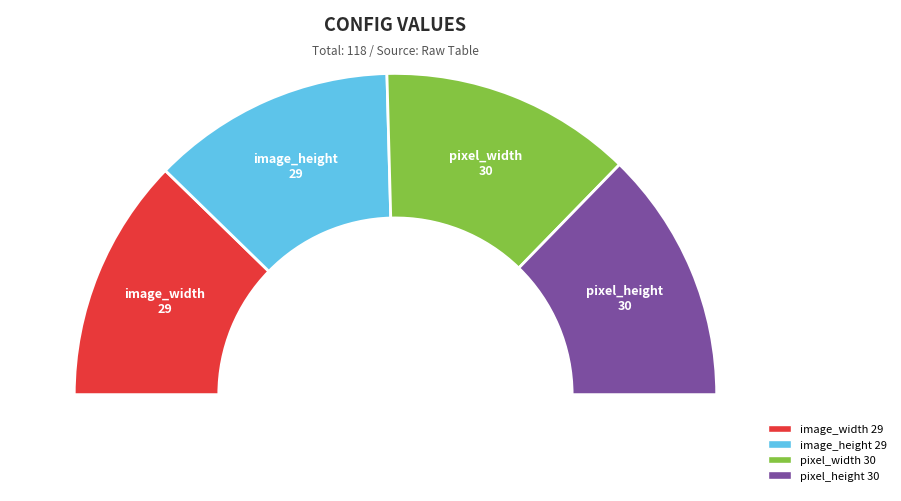

What is the ratio of the value at pixel_width to the value at pixel_height?

1.0